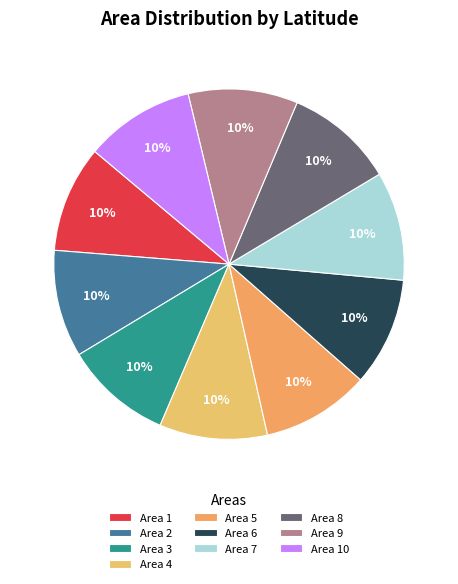

How many segments does this pie chart have?

10